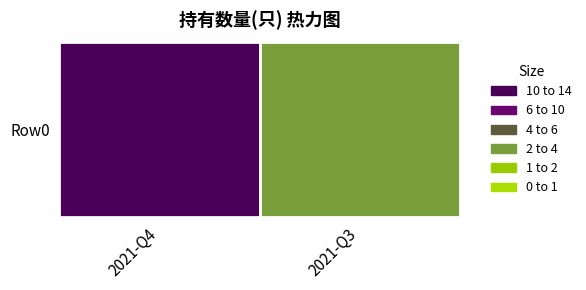

What is the maximum value shown in the chart?

13